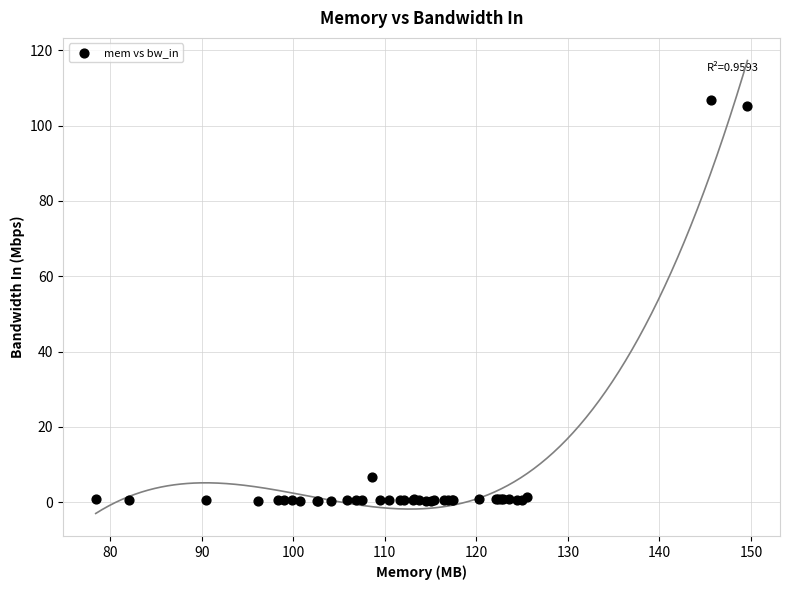

What Y value in the scatter plot is closest to 53?

6.6